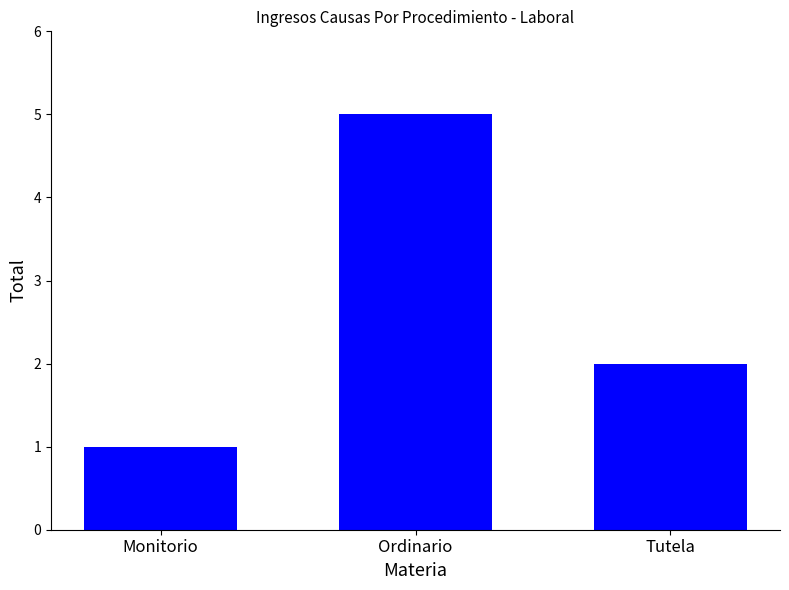

Where is the data nearest to the value 3?

Tutela